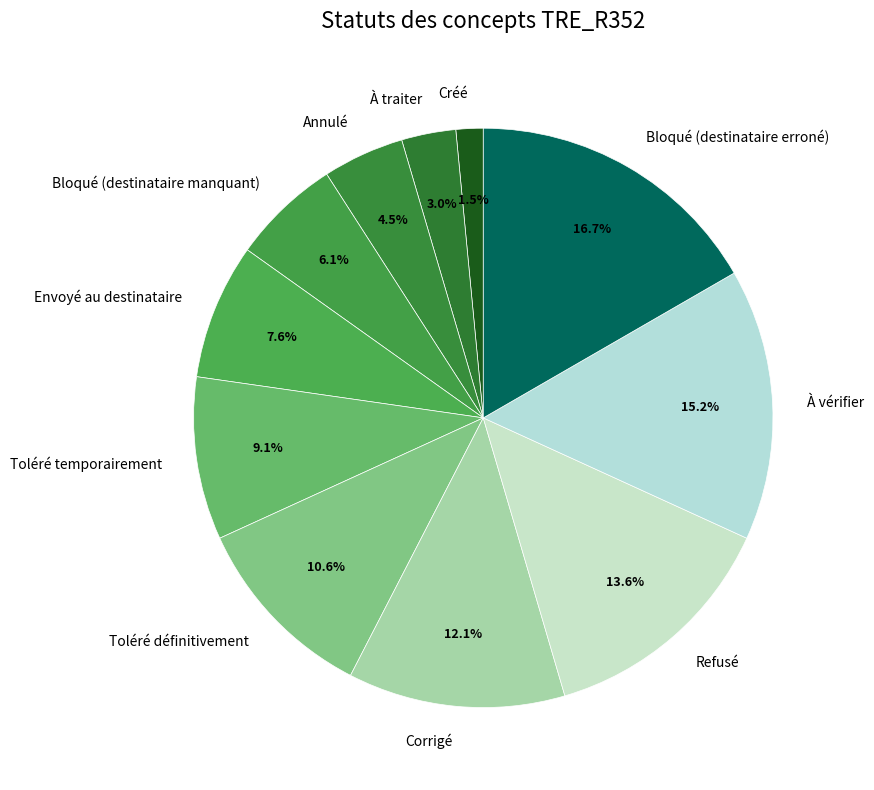

Count the number of slices in the pie.

11